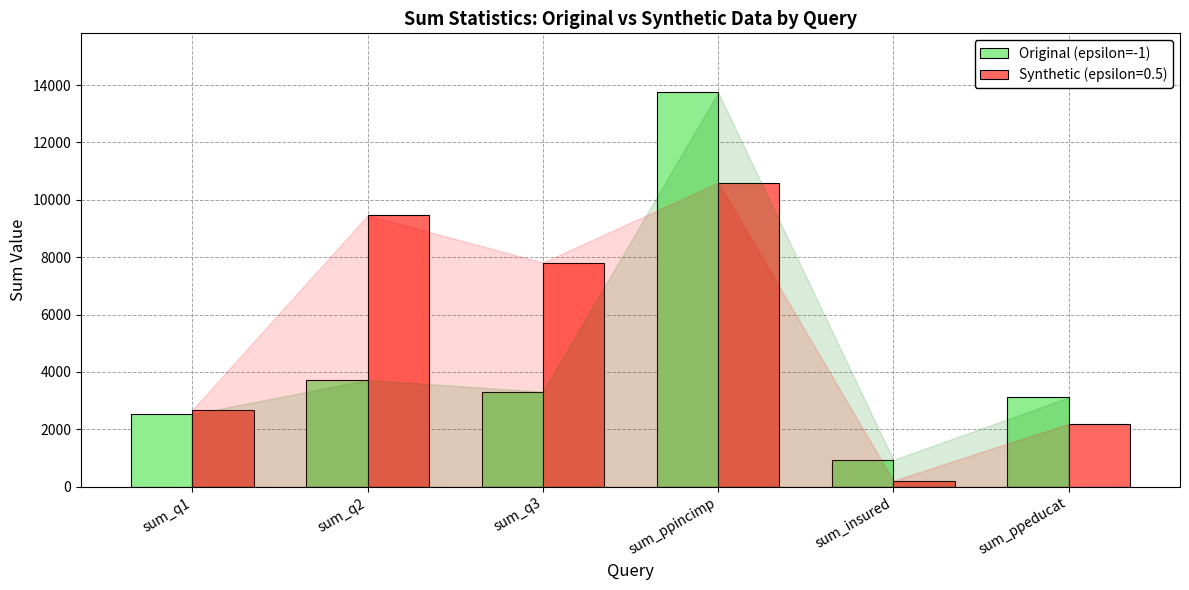

What is the label of the 5th bar from the right?

sum_q2